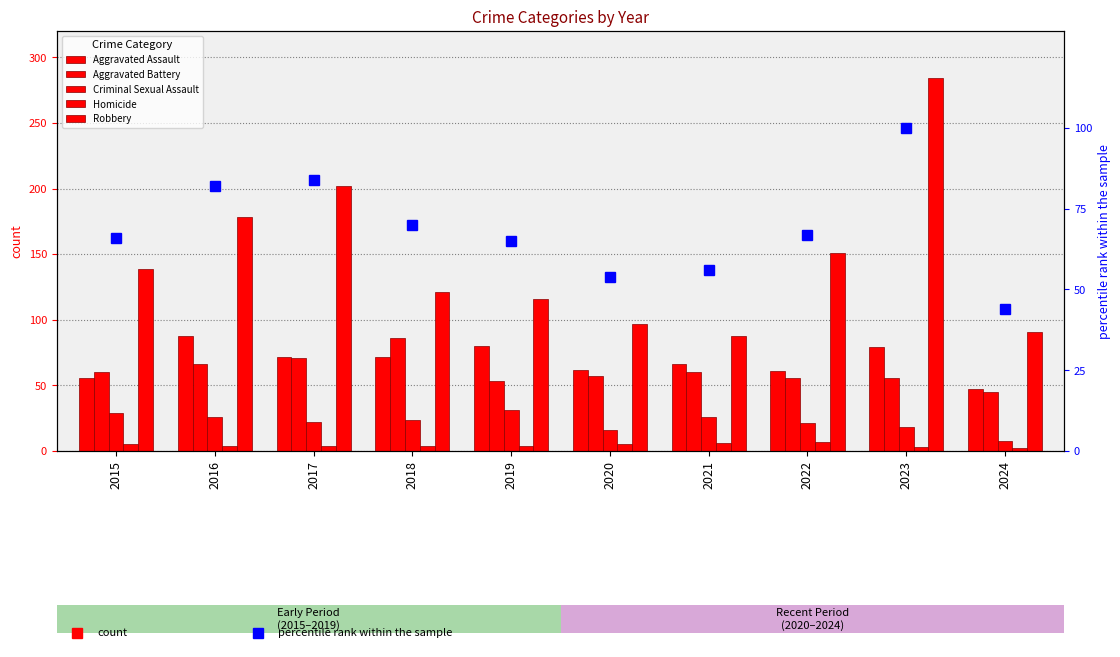

The value of Aggravated Battery at 2024 is 27. True or false?

False